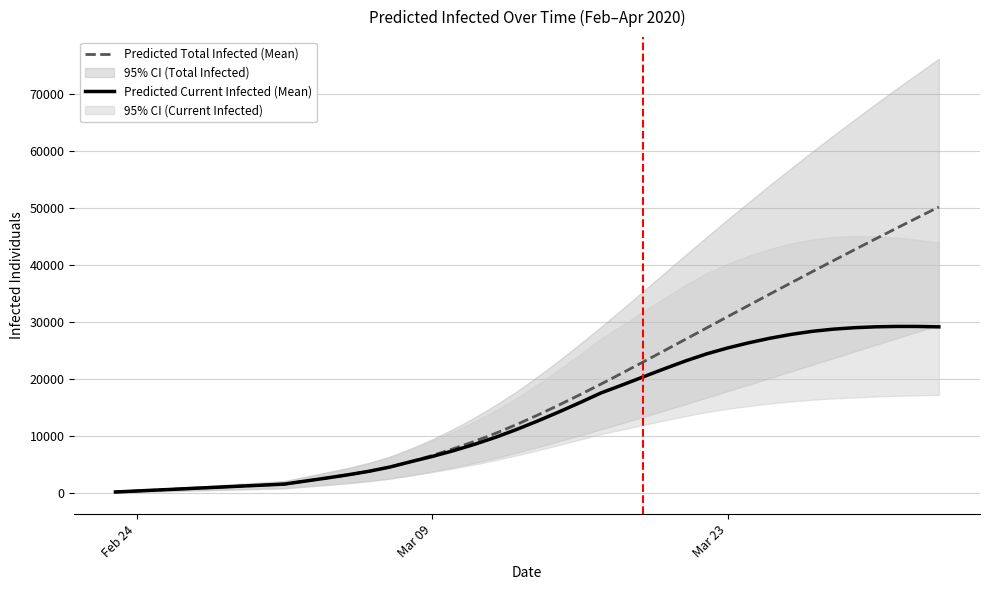

Reading left to right, transcribe all the data shown in this chart.

Predicted Total Infected (Mean): 173	346	519	691	864	1037	1210	1383	1556	2090	2619	3176	3796	4546	5492	6570	7748	9037	10448	11996	13658	15406	17221	19094	21015	22973	24950	26938	28927	30915	32897	34871	36832	38780	40712	42630	44531	46415	48283	50133
Predicted Current Infected (Mean): 173	346	519	691	864	1037	1210	1383	1556	2090	2619	3176	3796	4546	5492	6397	7402	8518	9756	11132	12621	14196	15839	17538	18925	20354	21774	23142	24381	25423	26327	27123	27795	28332	28716	28971	29125	29194	29189	29118